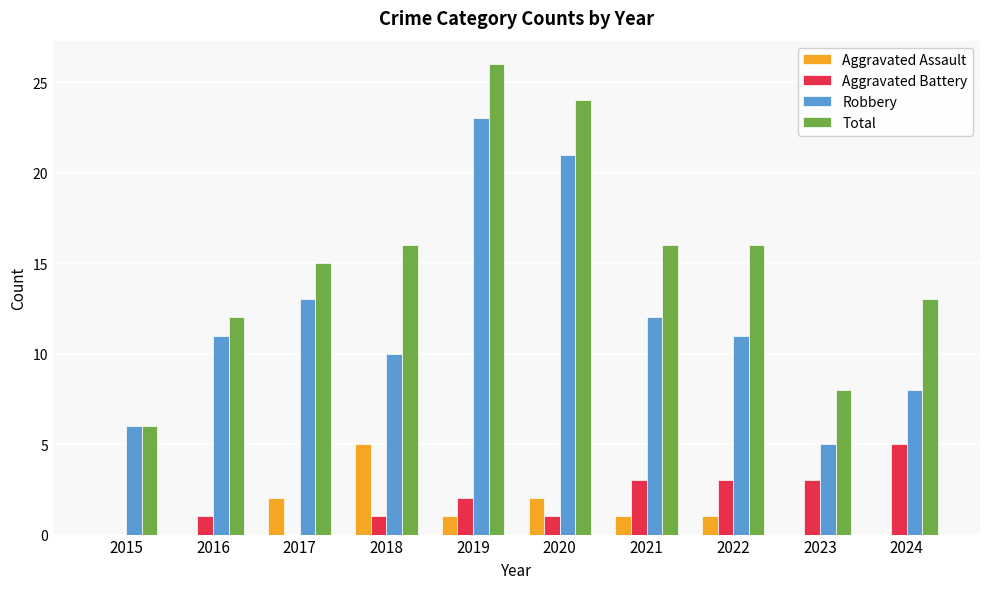

What is the maximum value shown in the chart?

26